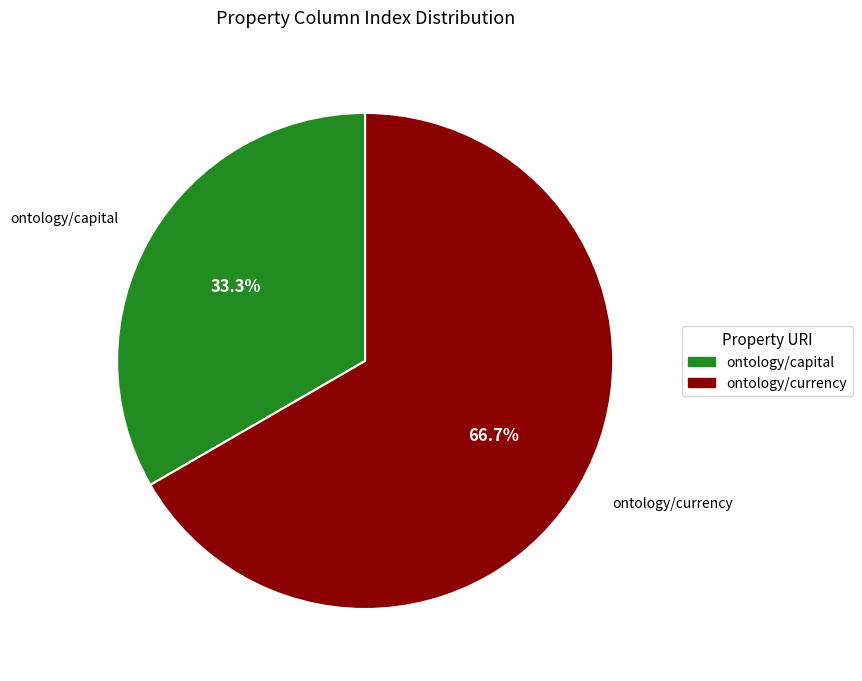

How many segments does this pie chart have?

2